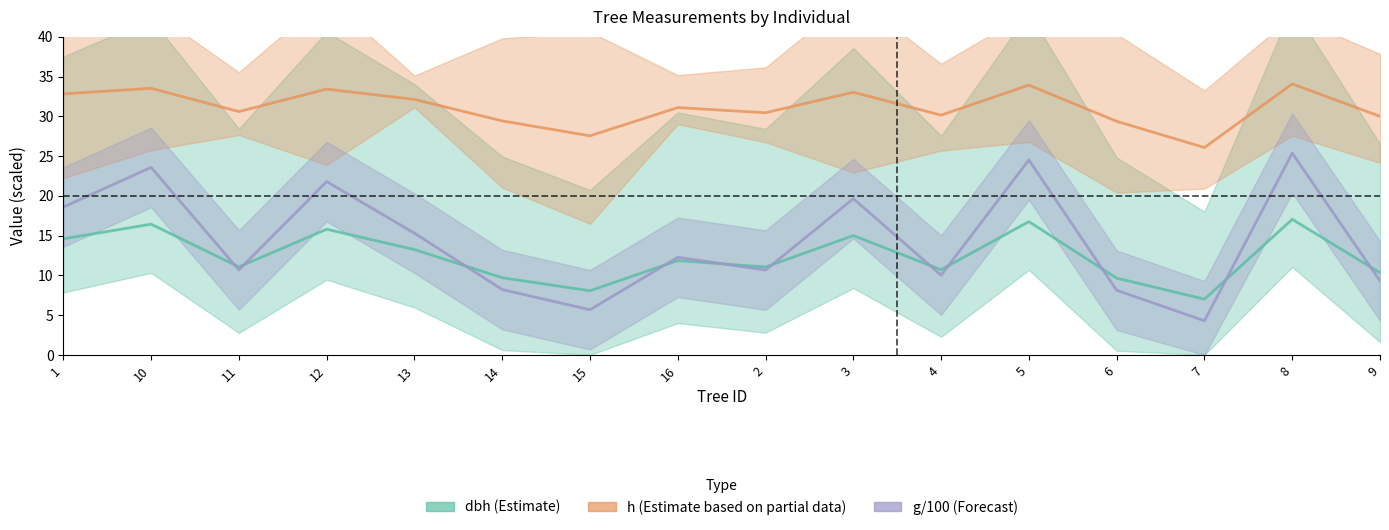

Does the chart display data point markers on the line(s)?

No